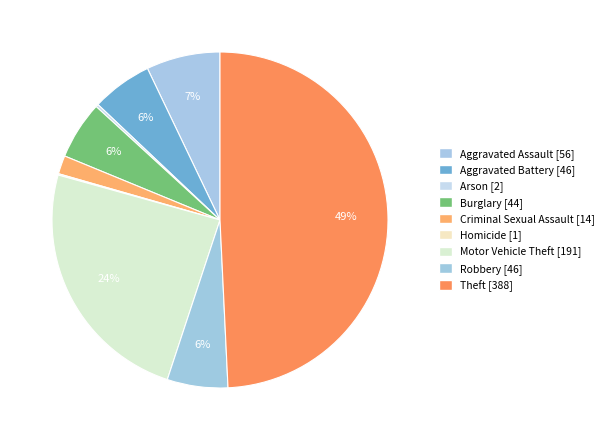

Is it true that Homicide is 12% of the pie?

False